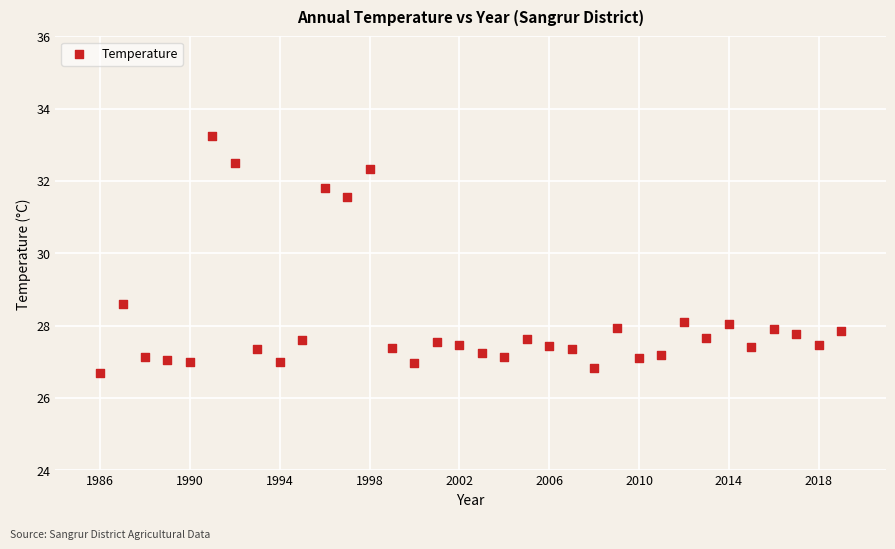

What is the range of Y values (max minus min)?

6.6